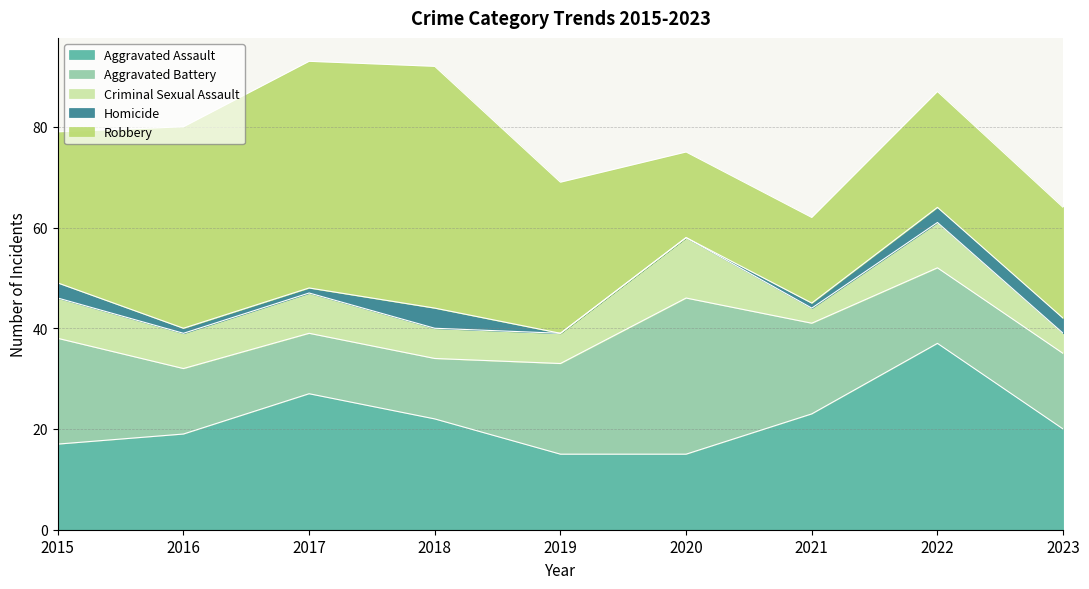

True or false: Homicide and Criminal Sexual Assault cross at least once.

False